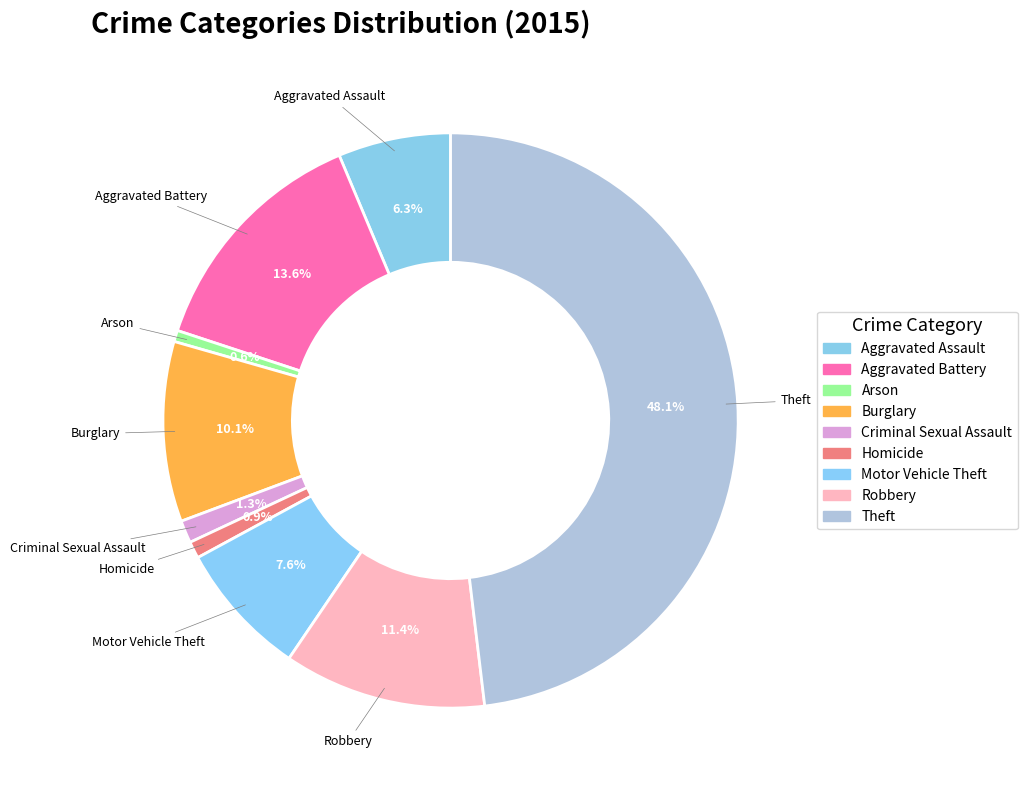

To the nearest percent, what is the average slice percentage?

11%